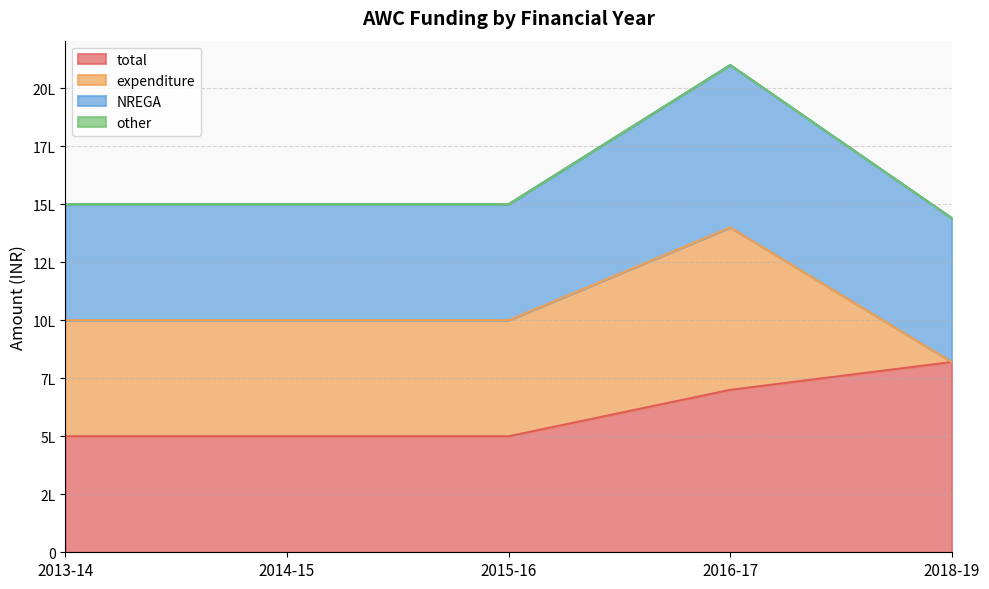

How many data points in expenditure are above 500000?

1